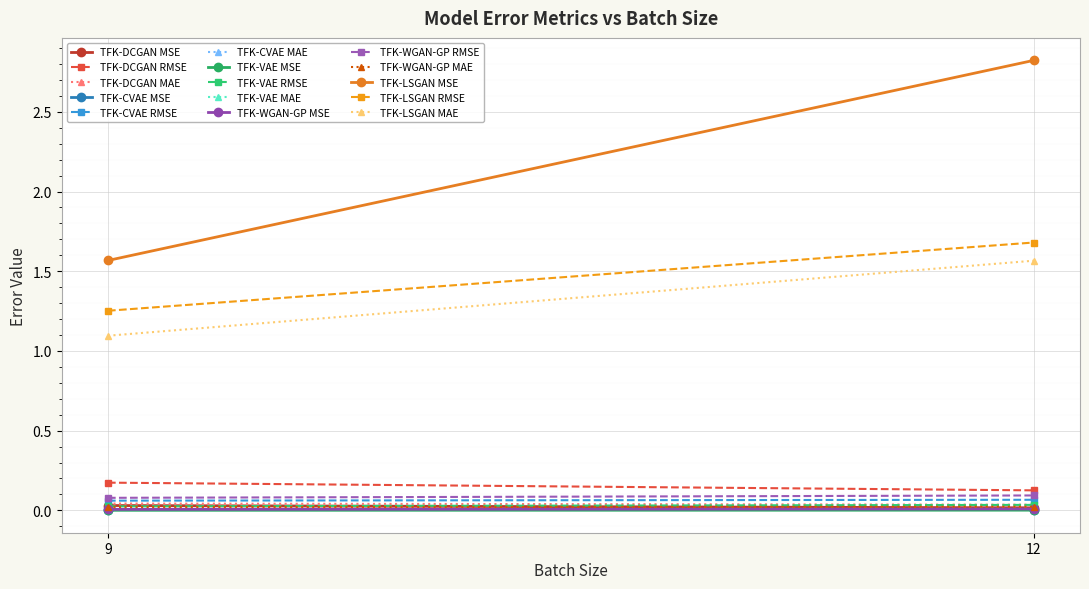

At which category is the sum across all series the highest?

12